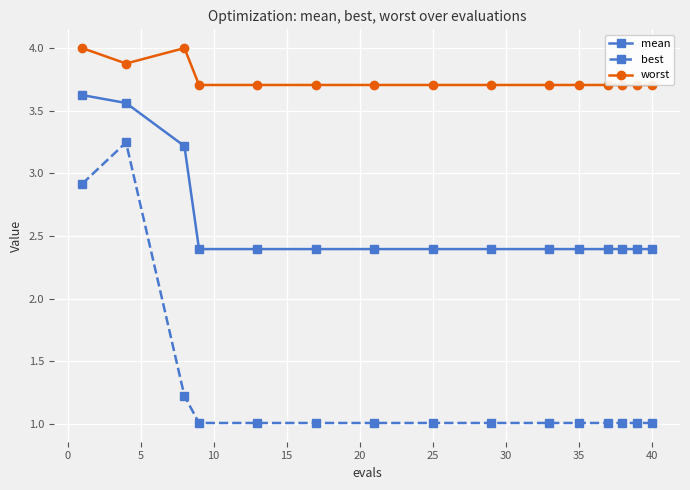

Rank the series by their average value, from highest to lowest.

worst, mean, best